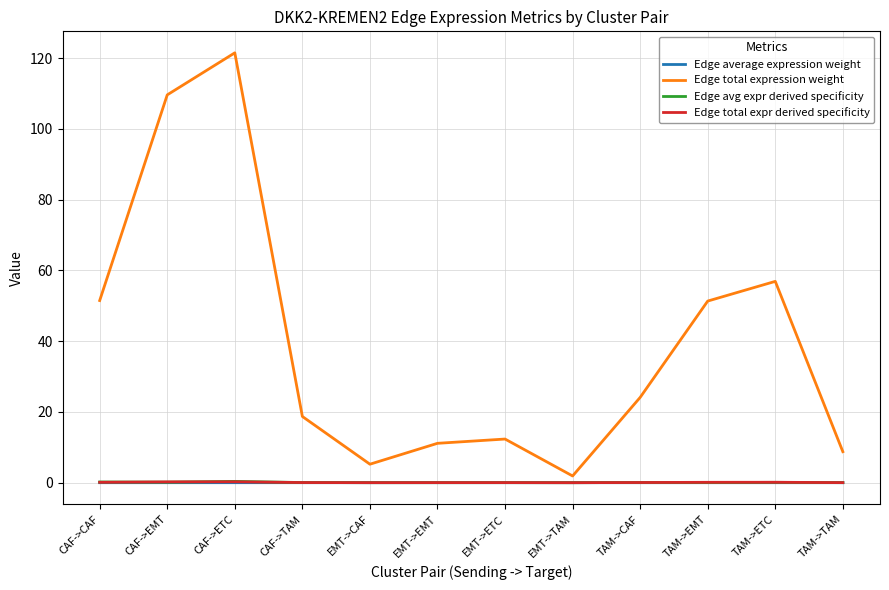

What are all the series names shown in the legend?

Edge average expression weight, Edge total expression weight, Edge avg expr derived specificity, Edge total expr derived specificity